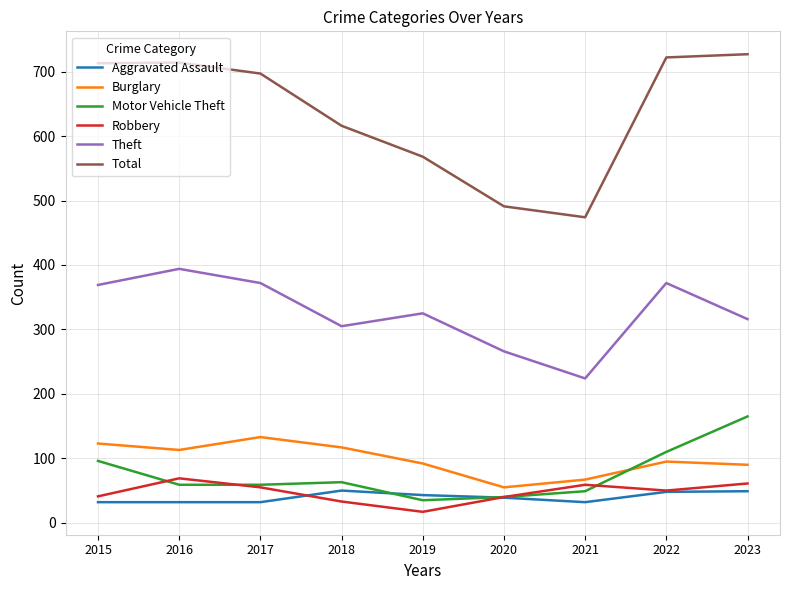

True or false: Burglary and Aggravated Assault cross at least once.

False